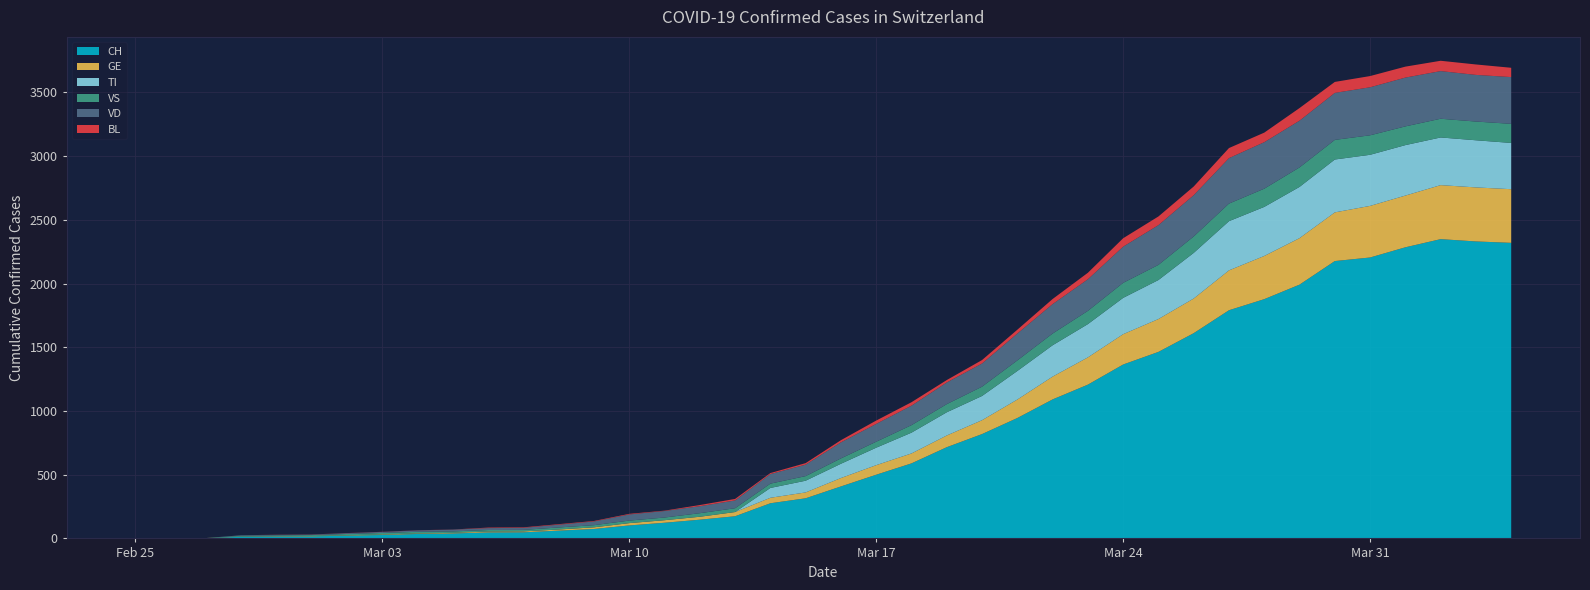

Reading left to right, transcribe all the data shown in this chart.

CH: 2020-02-25=0	2020-02-26=1	2020-02-27=2	2020-02-28=13	2020-02-29=15	2020-03-01=16	2020-03-02=22	2020-03-03=27	2020-03-04=35	2020-03-05=39	2020-03-06=47	2020-03-07=48	2020-03-08=61	2020-03-09=74	2020-03-10=102	2020-03-11=123	2020-03-12=147	2020-03-13=174	2020-03-14=276	2020-03-15=315	2020-03-16=408	2020-03-17=500	2020-03-18=589	2020-03-19=716	2020-03-20=819	2020-03-21=945	2020-03-22=1091	2020-03-23=1207	2020-03-24=1365	2020-03-25=1464	2020-03-26=1611	2020-03-27=1791	2020-03-28=1878	2020-03-29=1992	2020-03-30=2177	2020-03-31=2205	2020-04-01=2285	2020-04-02=2349	2020-04-03=2331	2020-04-04=2320
GE: 2020-02-25=0	2020-02-26=1	2020-02-27=1	2020-02-28=2	2020-02-29=3	2020-03-01=3	2020-03-02=3	2020-03-03=4	2020-03-04=4	2020-03-05=5	2020-03-06=7	2020-03-07=7	2020-03-08=9	2020-03-09=13	2020-03-10=18	2020-03-11=20	2020-03-12=23	2020-03-13=33	2020-03-14=43	2020-03-15=46	2020-03-16=66	2020-03-17=75	2020-03-18=78	2020-03-19=92	2020-03-20=109	2020-03-21=145	2020-03-22=179	2020-03-23=214	2020-03-24=238	2020-03-25=258	2020-03-26=272	2020-03-27=313	2020-03-28=339	2020-03-29=365	2020-03-30=382	2020-03-31=405	2020-04-01=406	2020-04-02=424	2020-04-03=424	2020-04-04=421
TI: 2020-02-25=0	2020-02-26=0	2020-02-27=0	2020-02-28=0	2020-02-29=0	2020-03-01=0	2020-03-02=0	2020-03-03=0	2020-03-04=0	2020-03-05=0	2020-03-06=0	2020-03-07=0	2020-03-08=0	2020-03-09=0	2020-03-10=0	2020-03-11=0	2020-03-12=0	2020-03-13=0	2020-03-14=77	2020-03-15=92	2020-03-16=112	2020-03-17=137	2020-03-18=163	2020-03-19=182	2020-03-20=190	2020-03-21=224	2020-03-22=246	2020-03-23=261	2020-03-24=285	2020-03-25=306	2020-03-26=358	2020-03-27=386	2020-03-28=385	2020-03-29=402	2020-03-30=415	2020-03-31=401	2020-04-01=396	2020-04-02=374	2020-04-03=370	2020-04-04=363
VS: 2020-02-25=0	2020-02-26=0	2020-02-27=0	2020-02-28=6	2020-02-29=6	2020-03-01=7	2020-03-02=10	2020-03-03=12	2020-03-04=13	2020-03-05=11	2020-03-06=12	2020-03-07=12	2020-03-08=16	2020-03-09=17	2020-03-10=20	2020-03-11=21	2020-03-12=28	2020-03-13=30	2020-03-14=34	2020-03-15=36	2020-03-16=42	2020-03-17=47	2020-03-18=59	2020-03-19=64	2020-03-20=73	2020-03-21=83	2020-03-22=92	2020-03-23=104	2020-03-24=118	2020-03-25=119	2020-03-26=129	2020-03-27=138	2020-03-28=143	2020-03-29=153	2020-03-30=154	2020-03-31=153	2020-04-01=147	2020-04-02=147	2020-04-03=147	2020-04-04=150
VD: 2020-02-25=0	2020-02-26=0	2020-02-27=0	2020-02-28=4	2020-02-29=4	2020-03-01=4	2020-03-02=6	2020-03-03=8	2020-03-04=11	2020-03-05=14	2020-03-06=15	2020-03-07=16	2020-03-08=22	2020-03-09=29	2020-03-10=48	2020-03-11=51	2020-03-12=55	2020-03-13=61	2020-03-14=75	2020-03-15=90	2020-03-16=126	2020-03-17=140	2020-03-18=153	2020-03-19=170	2020-03-20=182	2020-03-21=211	2020-03-22=231	2020-03-23=248	2020-03-24=284	2020-03-25=312	2020-03-26=324	2020-03-27=357	2020-03-28=365	2020-03-29=367	2020-03-30=369	2020-03-31=377	2020-04-01=383	2020-04-02=374	2020-04-03=366	2020-04-04=367
BL: 2020-02-25=0	2020-02-26=0	2020-02-27=0	2020-02-28=0	2020-02-29=1	2020-03-01=1	2020-03-02=1	2020-03-03=1	2020-03-04=1	2020-03-05=1	2020-03-06=4	2020-03-07=4	2020-03-08=4	2020-03-09=4	2020-03-10=5	2020-03-11=3	2020-03-12=9	2020-03-13=12	2020-03-14=8	2020-03-15=12	2020-03-16=17	2020-03-17=26	2020-03-18=27	2020-03-19=19	2020-03-20=27	2020-03-21=30	2020-03-22=40	2020-03-23=51	2020-03-24=66	2020-03-25=68	2020-03-26=68	2020-03-27=79	2020-03-28=75	2020-03-29=99	2020-03-30=86	2020-03-31=88	2020-04-01=86	2020-04-02=81	2020-04-03=82	2020-04-04=73